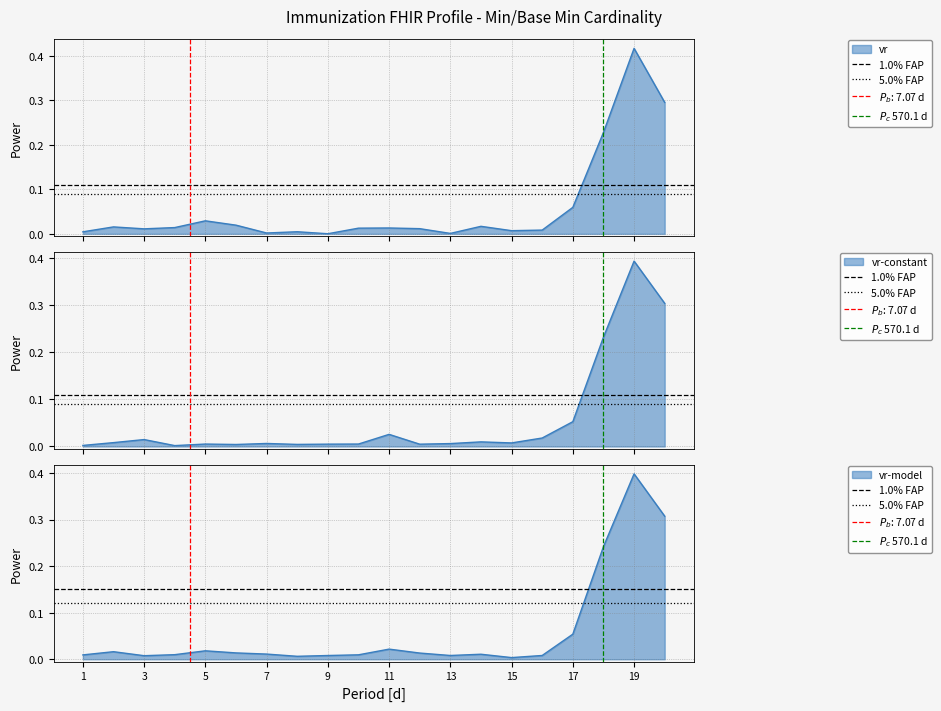

Read the 1.0% FAP value at 1.

0.1